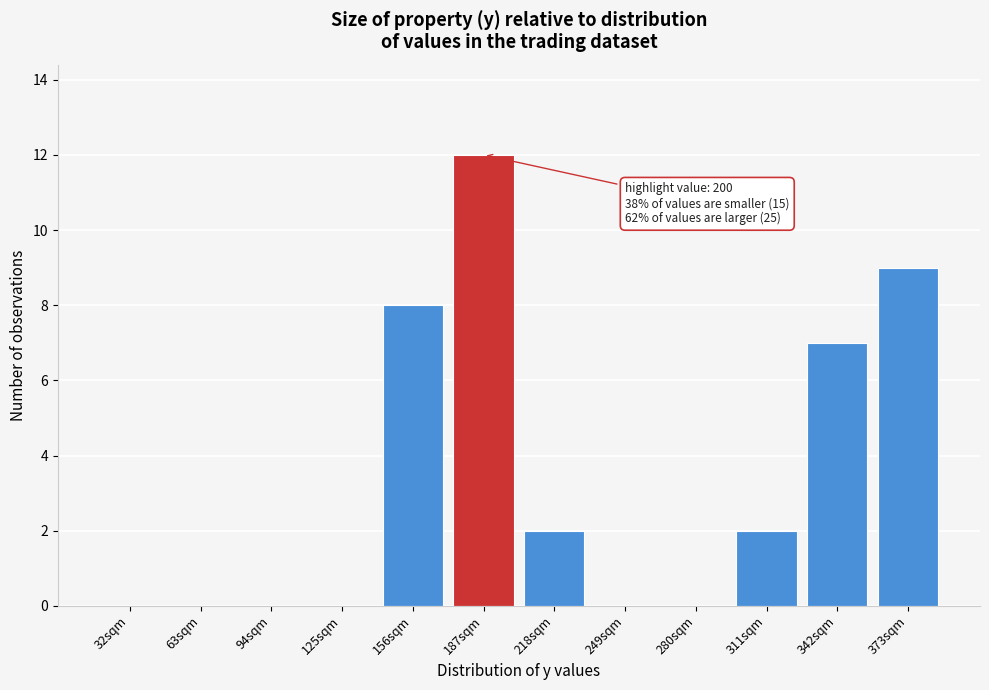

Reading right to left, what are all the values shown in this chart?

373sqm=9	342sqm=7	311sqm=2	280sqm=0	249sqm=0	218sqm=2	187sqm=12	156sqm=8	125sqm=0	94sqm=0	63sqm=0	32sqm=0